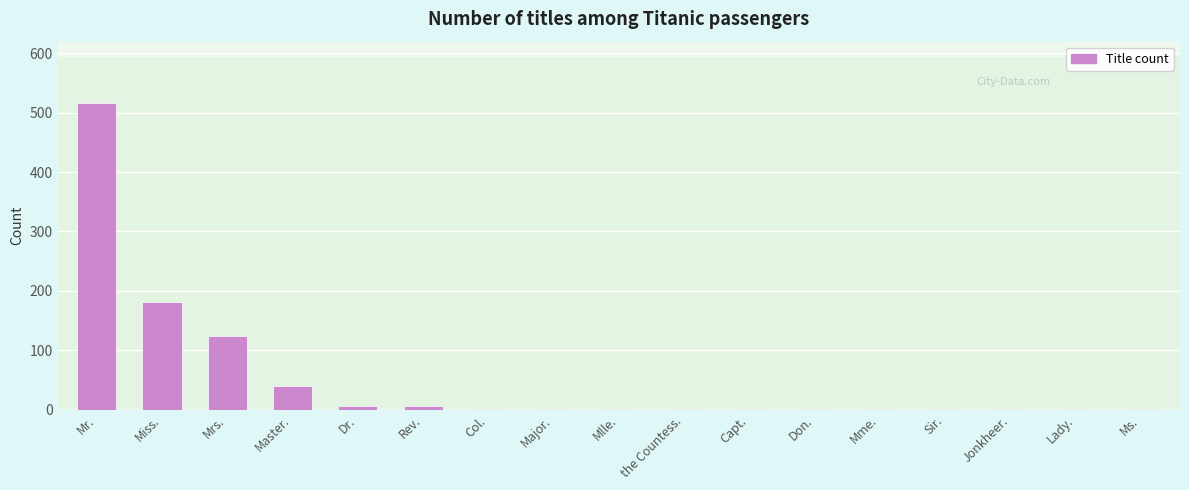

What is the sum of all values?

890